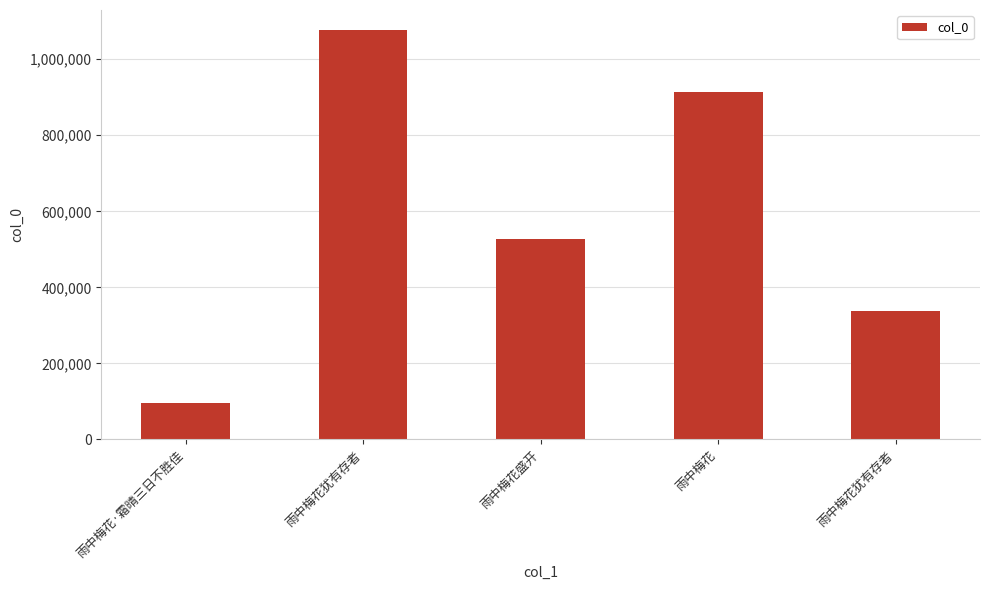

What is the label of the 3rd bar from the left?

雨中梅花盛开